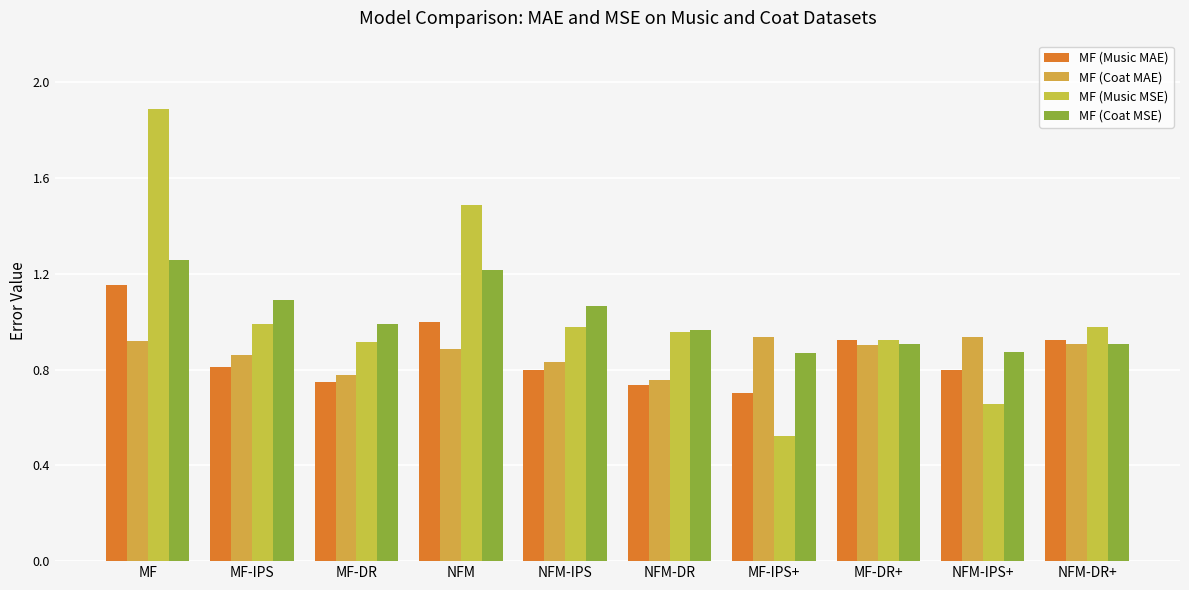

The MF (Coat MSE) series shows 1.5 at NFM-DR. True or false?

False